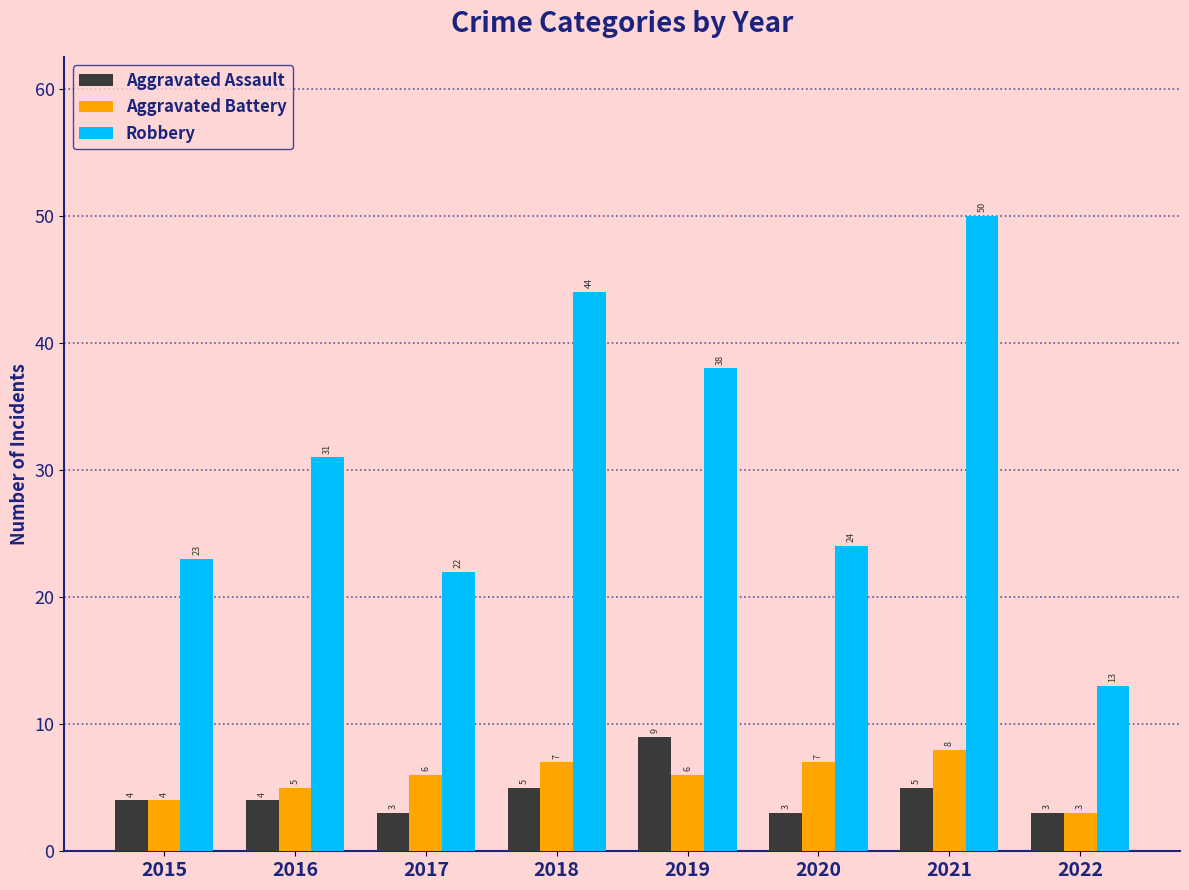

Reading left to right, list all the values displayed in this chart.

Aggravated Assault: 4	4	3	5	9	3	5	3
Aggravated Battery: 4	5	6	7	6	7	8	3
Robbery: 23	31	22	44	38	24	50	13